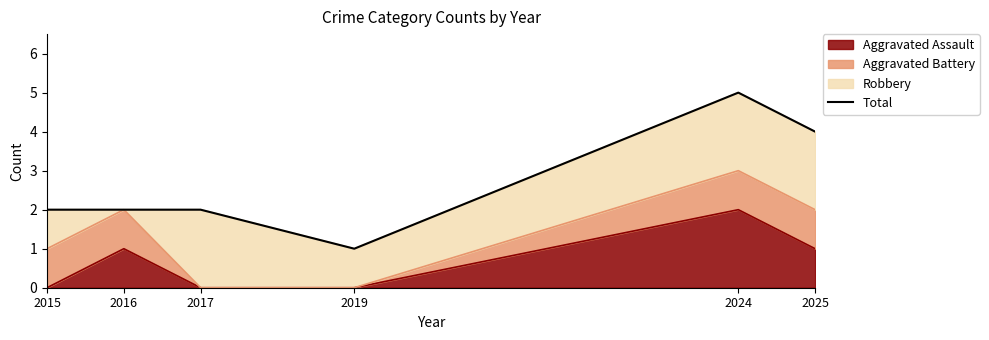

What is the sum of the values at 2017 and 2016?

4